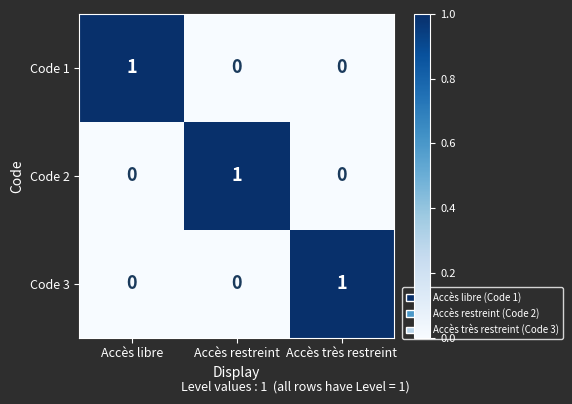

What is the total value across all series at Accès libre?

1